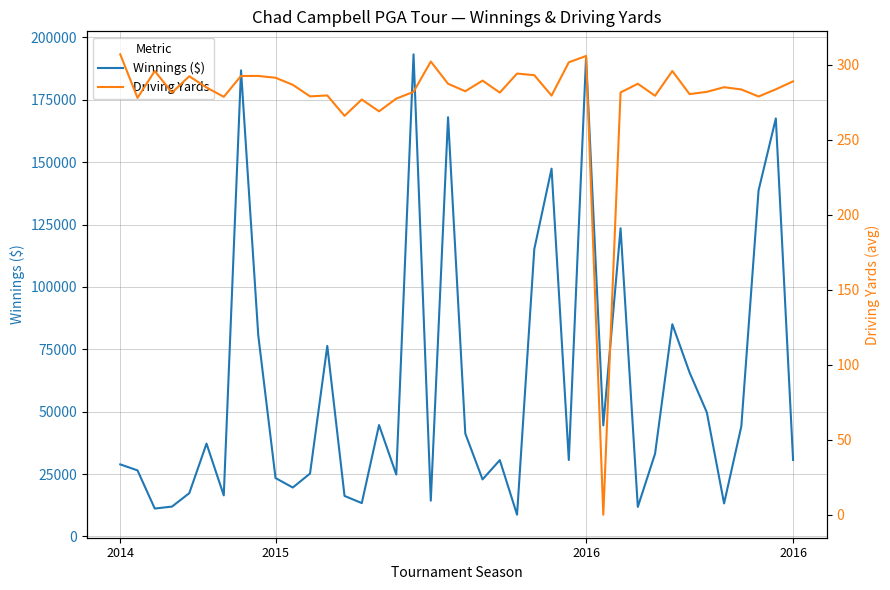

True or false: Winnings ($) and Driving Yards cross at least once.

False